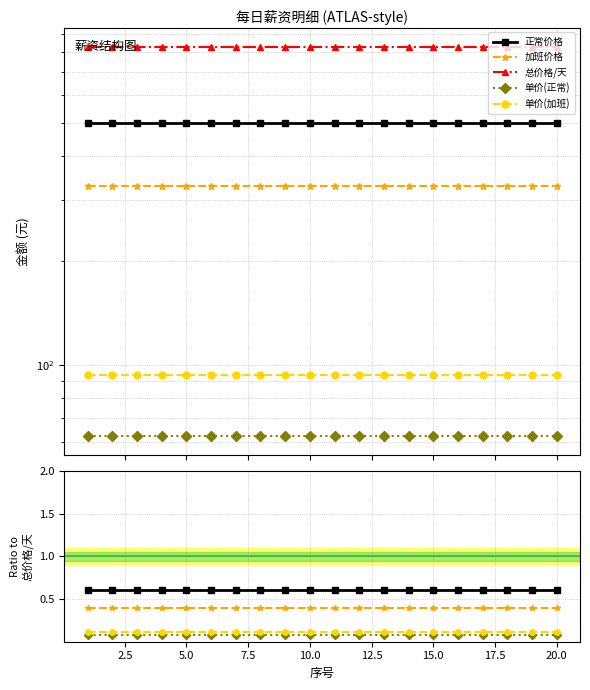

At how many categories does at least one series exceed 472?

20